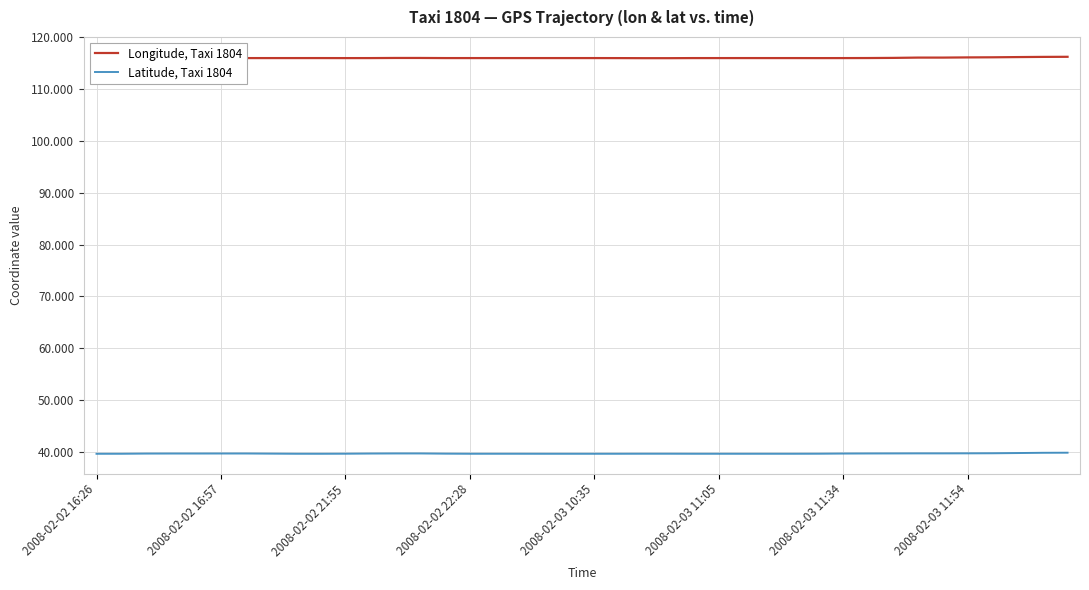

Rank the series by their maximum value, from highest to lowest.

Longitude, Taxi 1804, Latitude, Taxi 1804